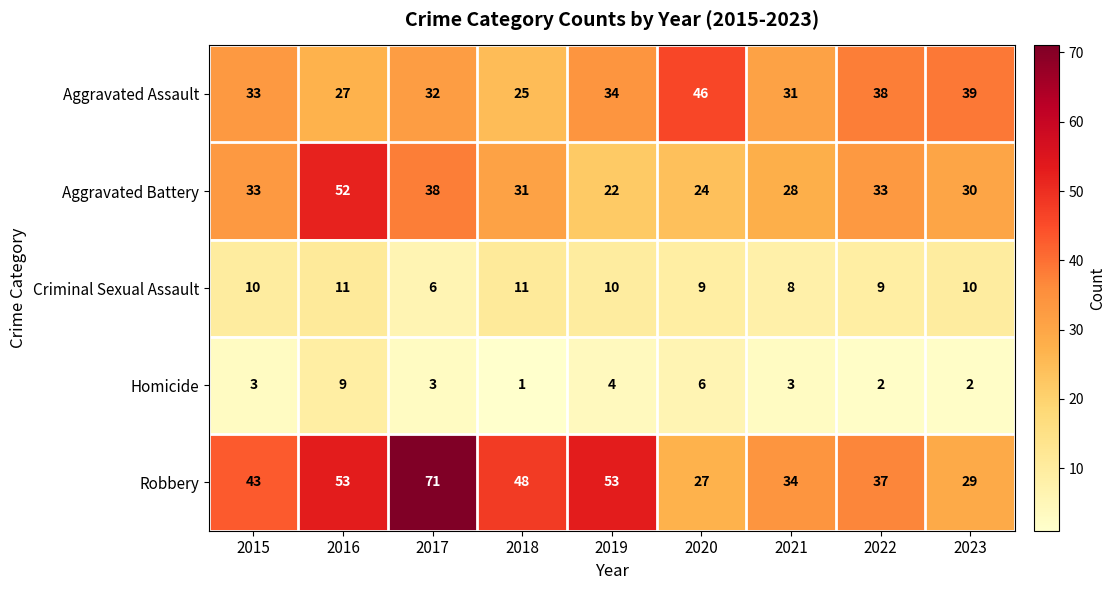

What is the total value across all series at 2018?

116